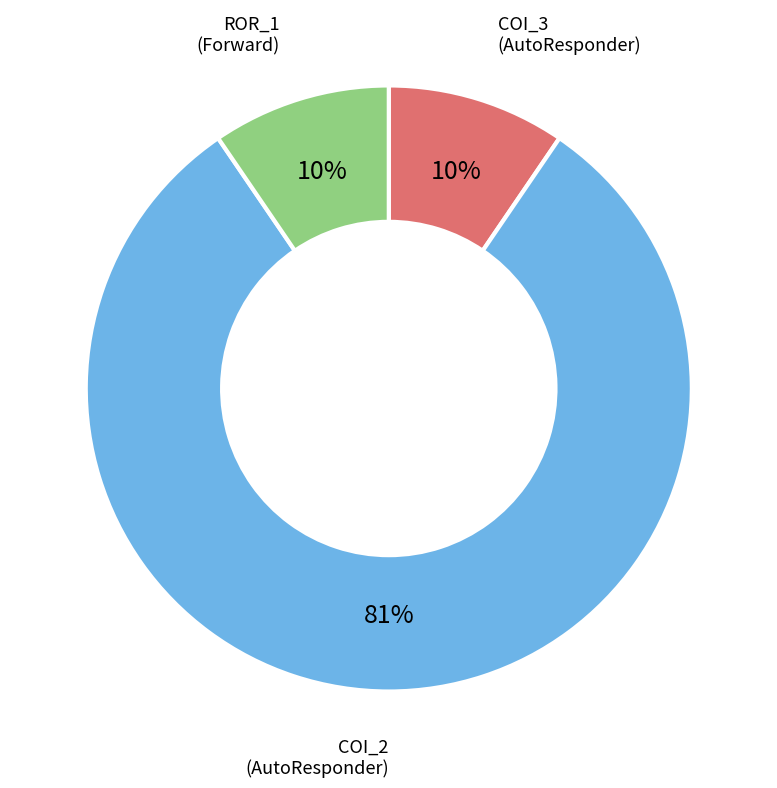

Is there a majority slice in this chart?

Yes